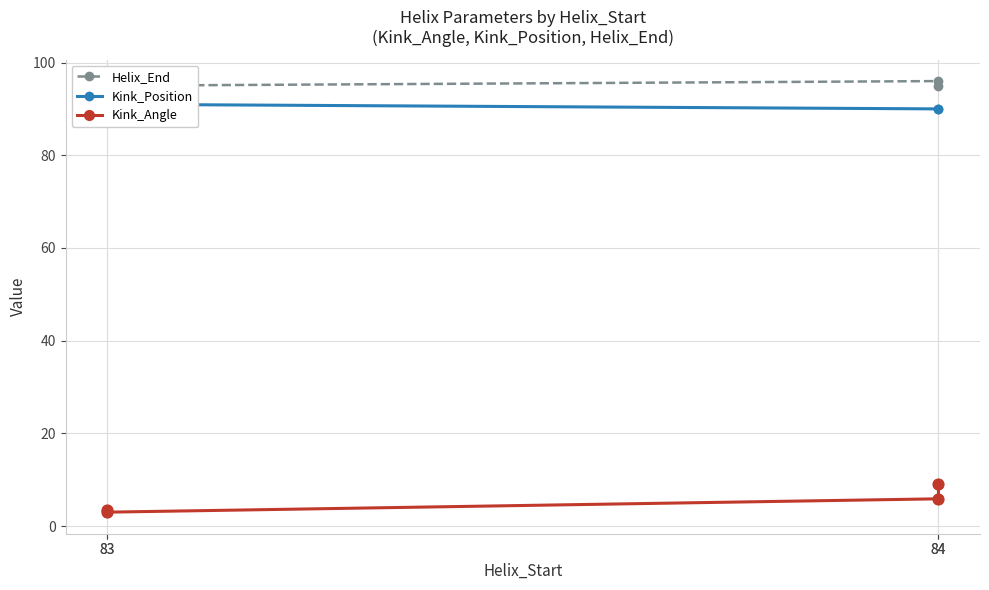

Which series has the largest Y range (max minus min)?

Kink_Angle